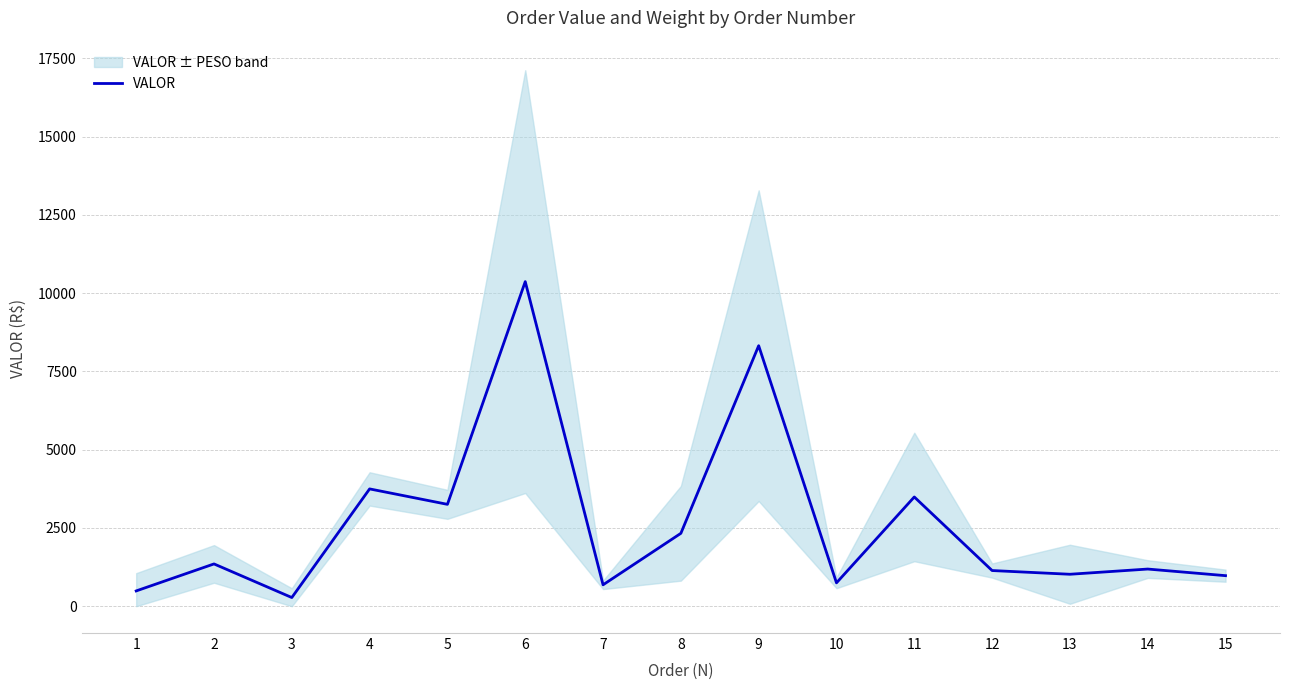

The value at 1 is 488.8. True or false?

True